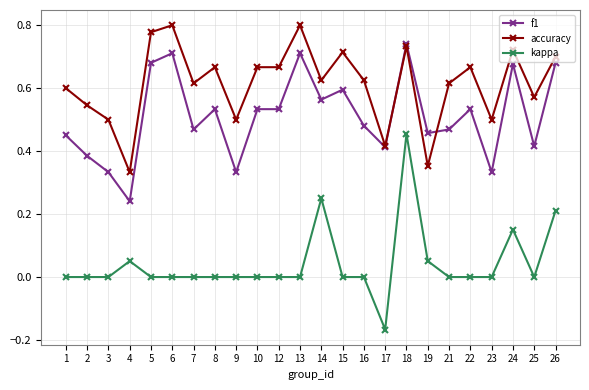

List the series in order of their overall mean, highest first.

accuracy, f1, kappa